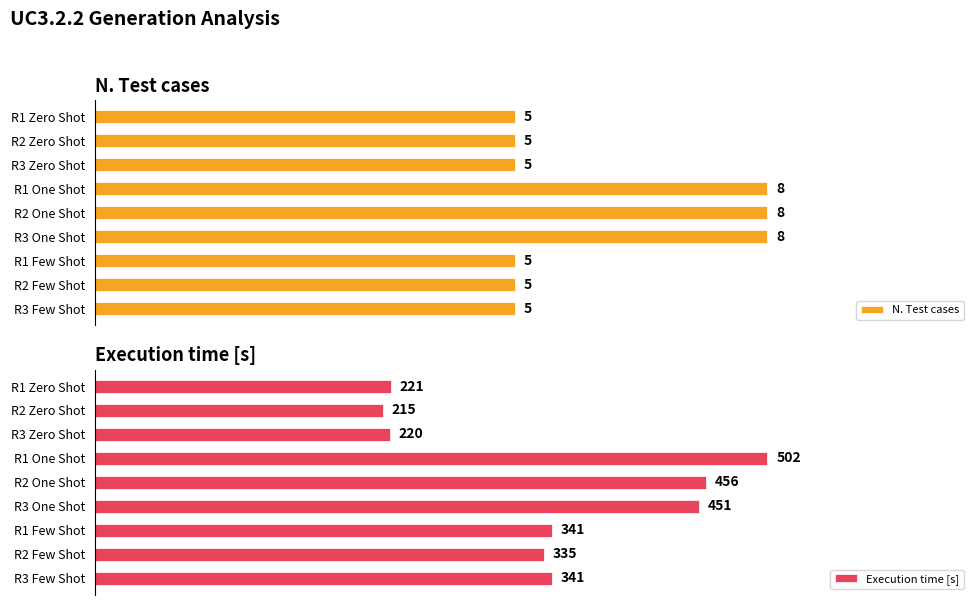

At which label does Execution time [s] reach its peak?

R1 One Shot